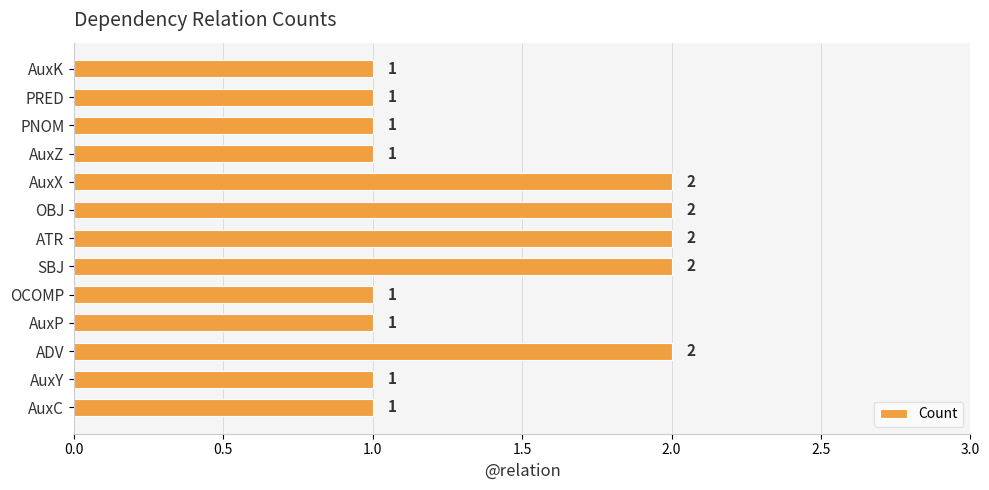

Count the values in the range 1 to 2.

13